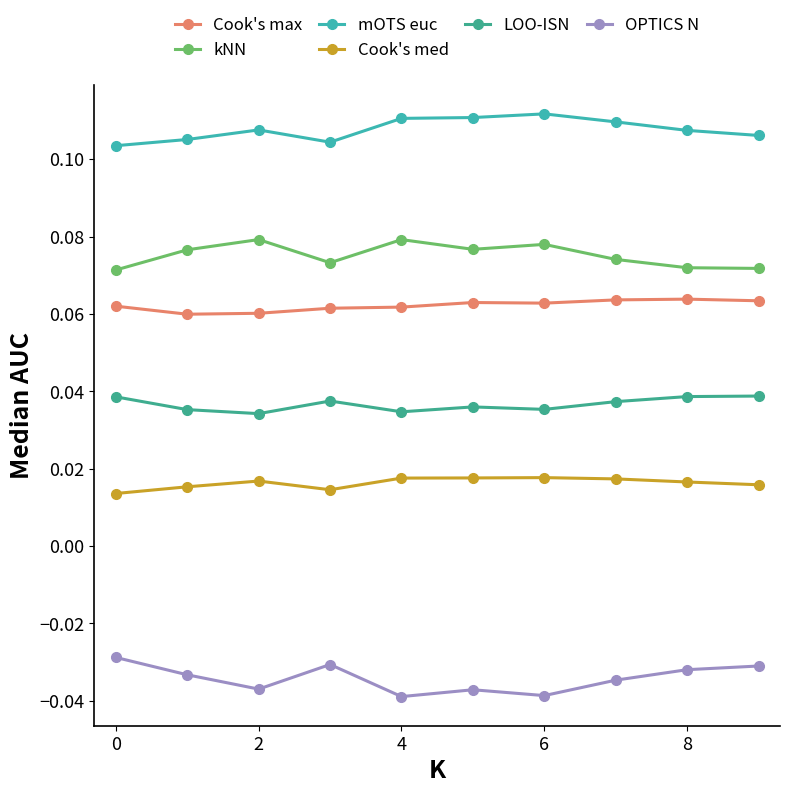

Does the chart have visible grid lines?

No